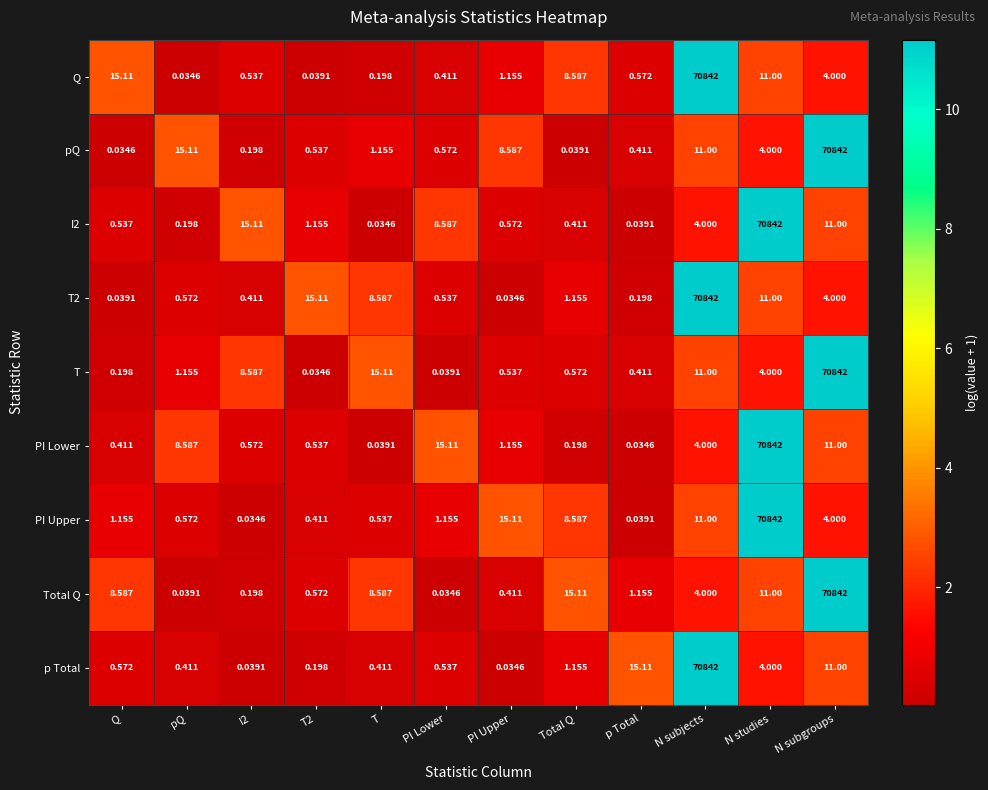

Which category has the lowest value in the Q series?

pQ